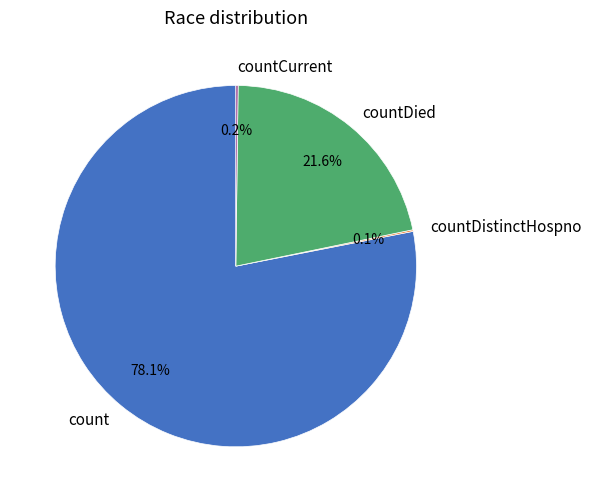

Which slice is the largest?

count